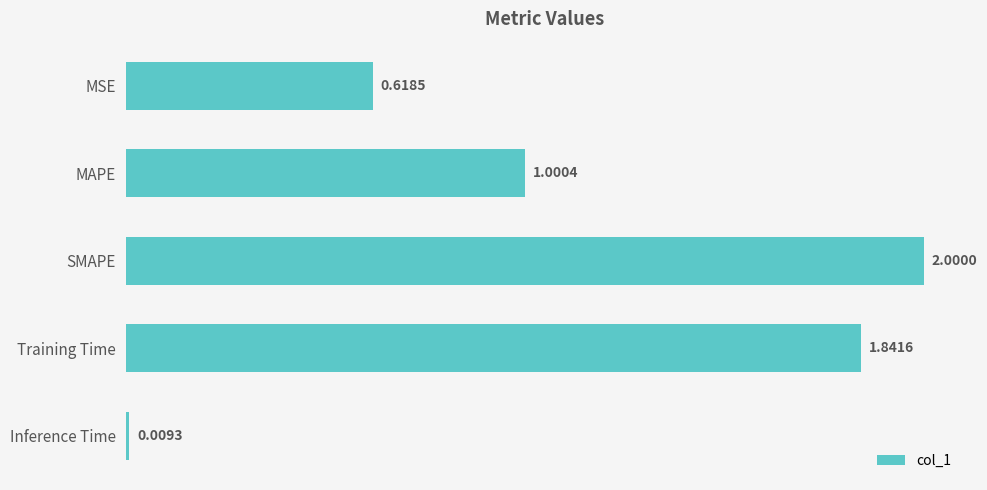

At which label is the value closest to 1?

MAPE